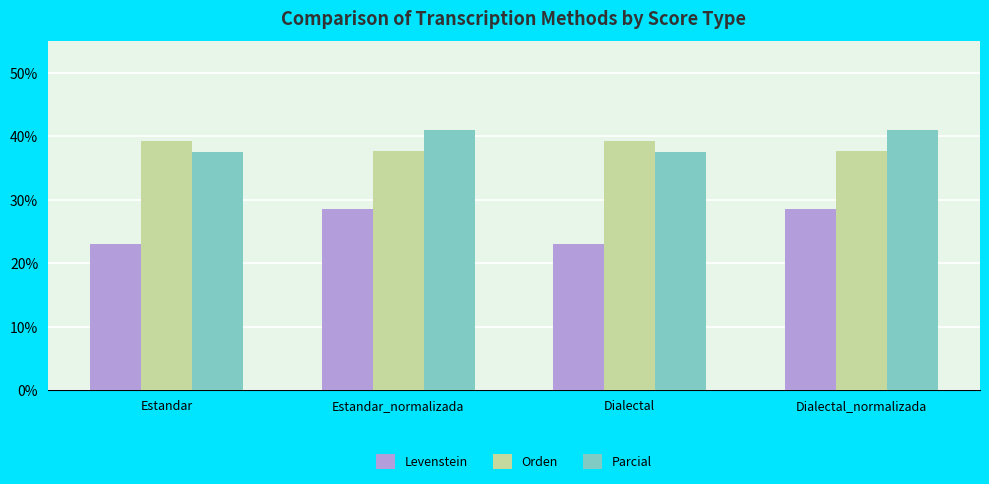

What is the highest value of the Orden series?

39.3